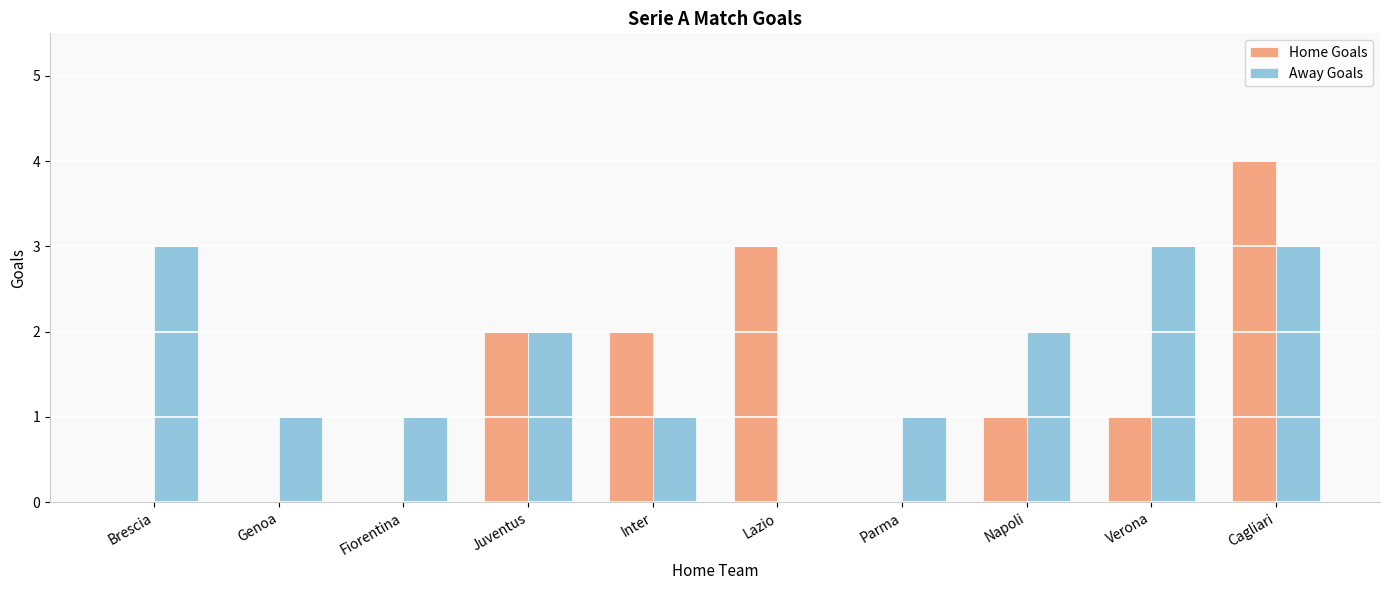

How many values in Away Goals are above zero?

9